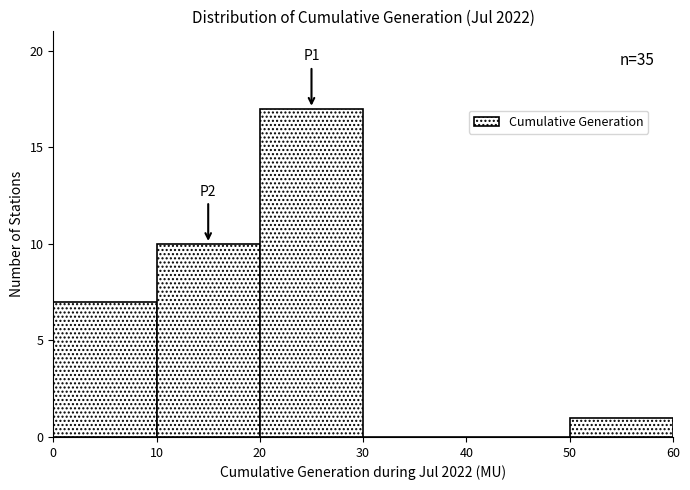

Over which range of the x-axis is the bar tallest?

20 to 30